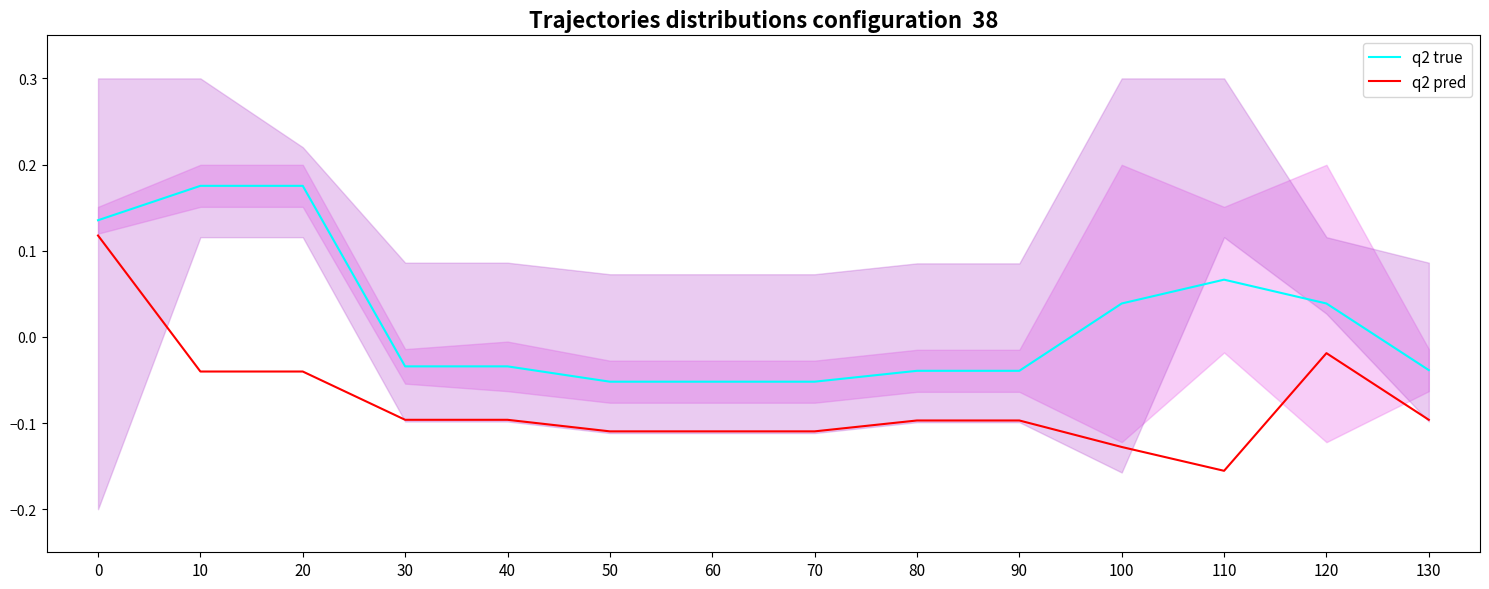

Reading left to right, transcribe all the data shown in this chart.

q2 true: 0=0.1	10=0.2	20=0.2	30=-0.0	40=-0.0	50=-0.1	60=-0.1	70=-0.1	80=-0.0	90=-0.0	100=0.0	110=0.1	120=0.0	130=-0.0
q2 pred: 0=0.1	10=-0.0	20=-0.0	30=-0.1	40=-0.1	50=-0.1	60=-0.1	70=-0.1	80=-0.1	90=-0.1	100=-0.1	110=-0.2	120=-0.0	130=-0.1